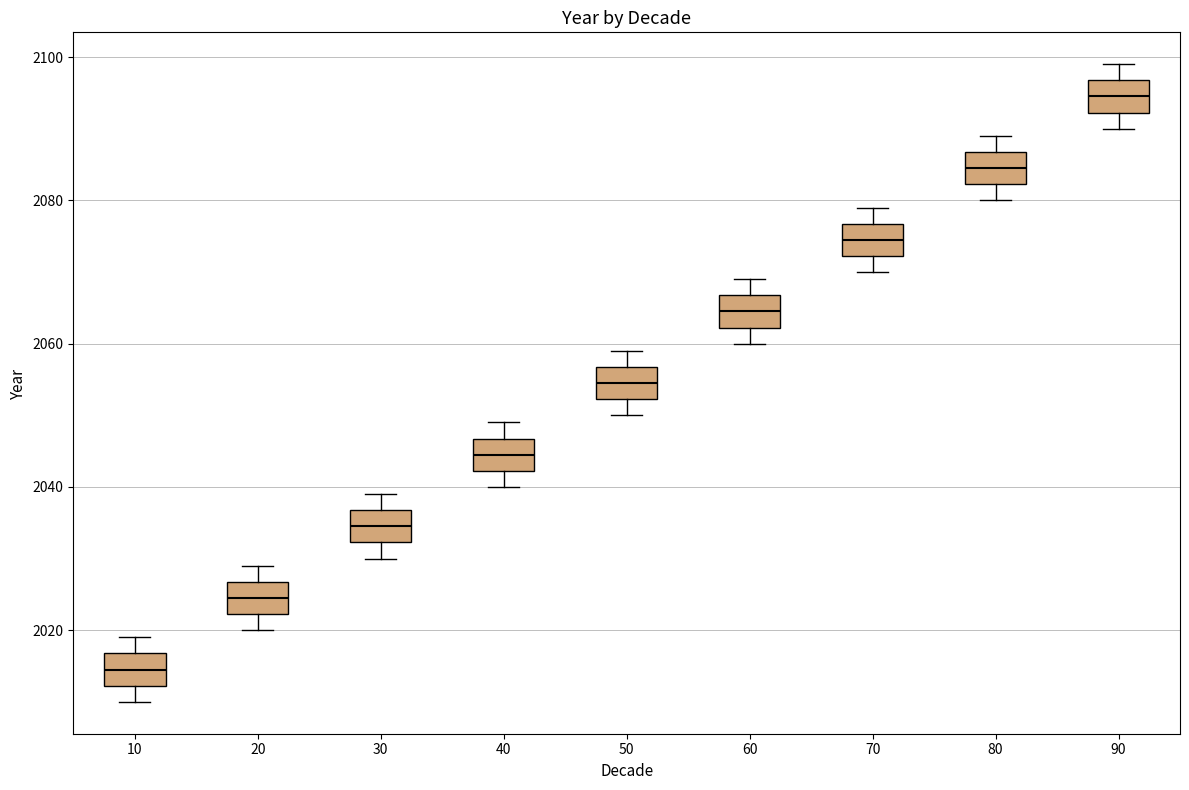

Reading left to right, read every box against the y-axis: the position of its median line, the range the box covers, and the ends of its whiskers. The values are not printed on the chart, so give them approximately, as read against the axis.

10: median 2014, box 2012 to 2016, whiskers 2010 to 2020
20: median 2024, box 2022 to 2026, whiskers 2020 to 2030
30: median 2034, box 2032 to 2036, whiskers 2030 to 2040
40: median 2044, box 2042 to 2046, whiskers 2040 to 2050
50: median 2054, box 2052 to 2056, whiskers 2050 to 2060
60: median 2064, box 2062 to 2066, whiskers 2060 to 2070
70: median 2074, box 2072 to 2076, whiskers 2070 to 2080
80: median 2084, box 2082 to 2086, whiskers 2080 to 2090
90: median 2094, box 2092 to 2096, whiskers 2090 to 2100